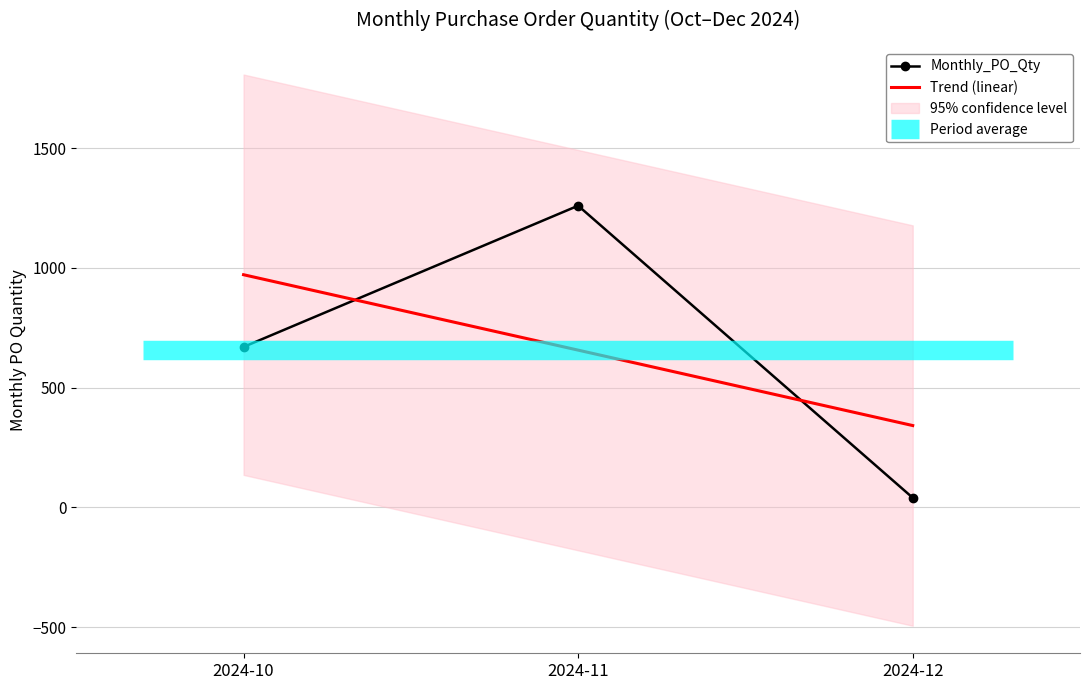

What is the difference between the highest and lowest values at 2024-11?

603.3